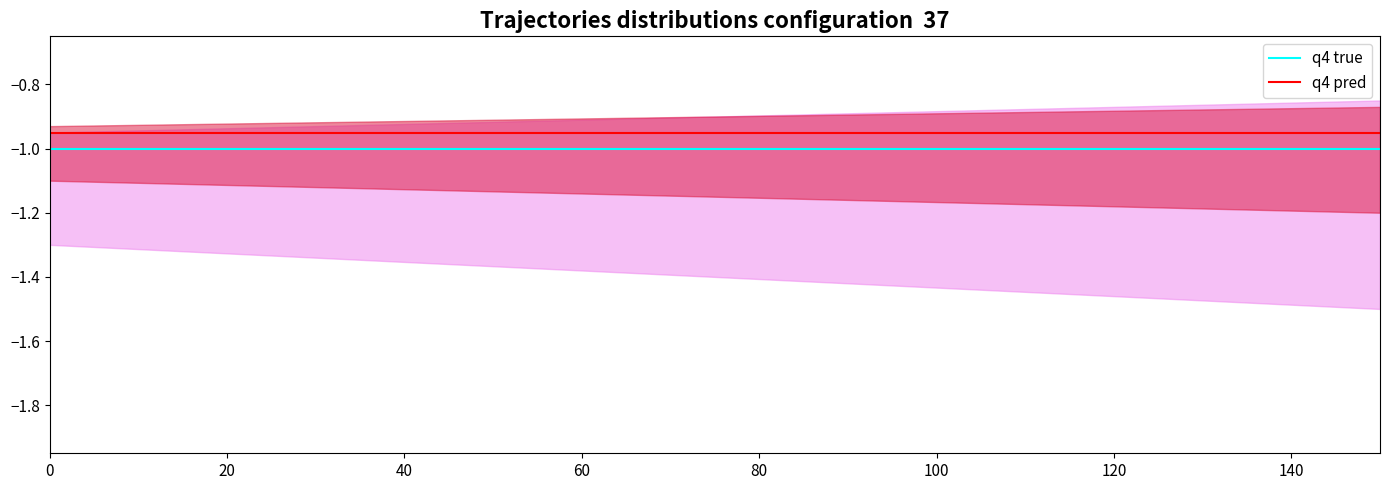

Reading right to left, extract all data points from this chart.

q4 true: -1.0	-1.0	-1.0	-1.0	-1.0	-1.0	-1.0	-1.0	-1.0
q4 pred: -0.9	-0.9	-0.9	-0.9	-0.9	-0.9	-0.9	-0.9	-0.9